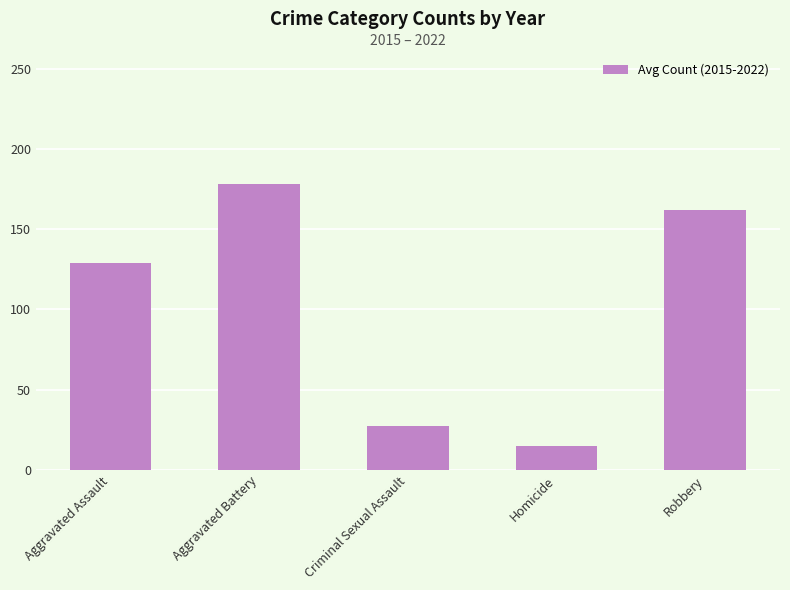

The value at Robbery is 161.9. True or false?

True